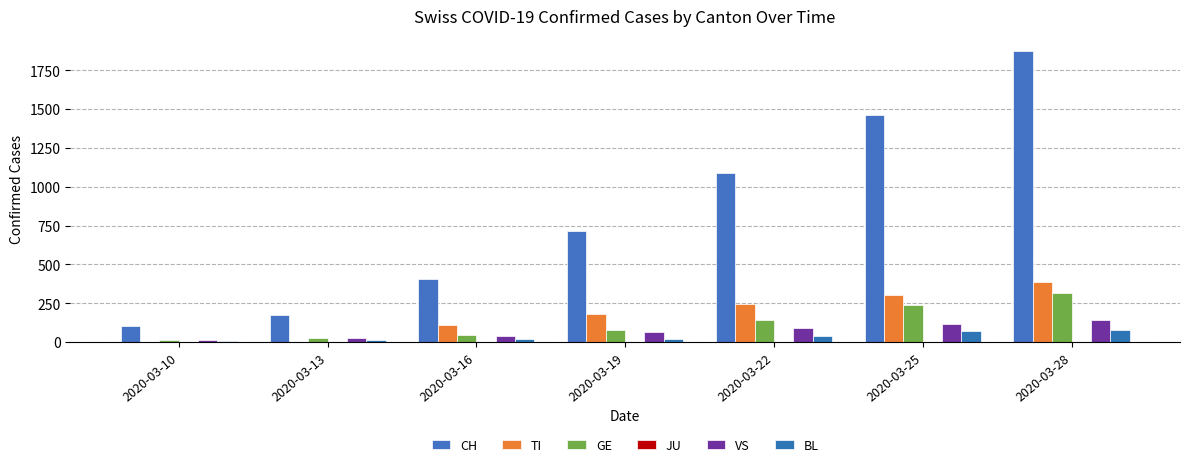

What is the average value of the TI series?

176